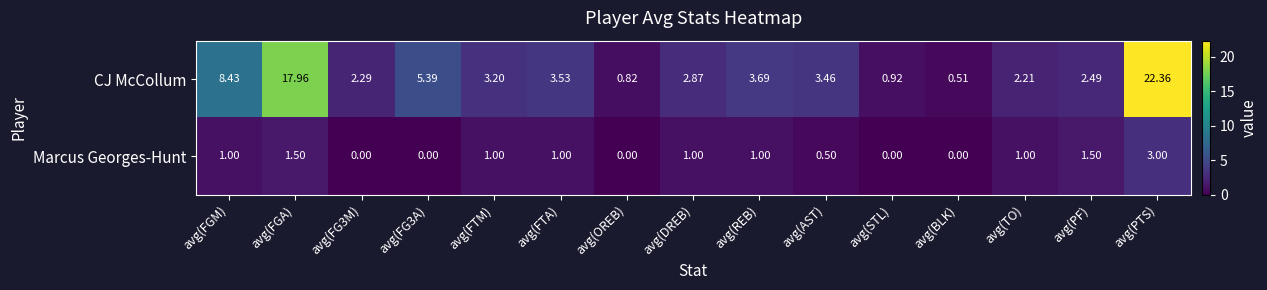

Between avg(DREB) and avg(PTS), which series saw the biggest shift?

CJ McCollum